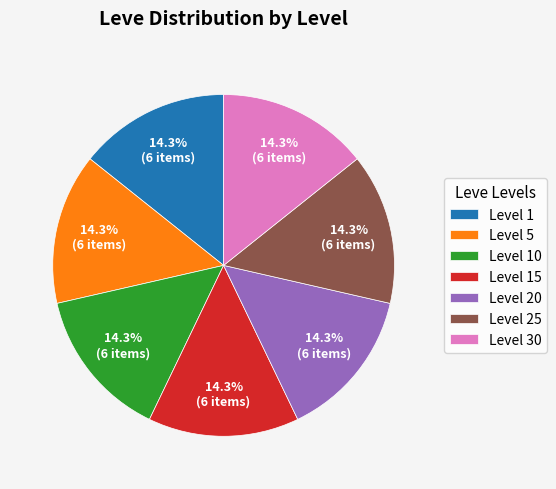

To the nearest percent, what portion does Level 30 represent?

14%